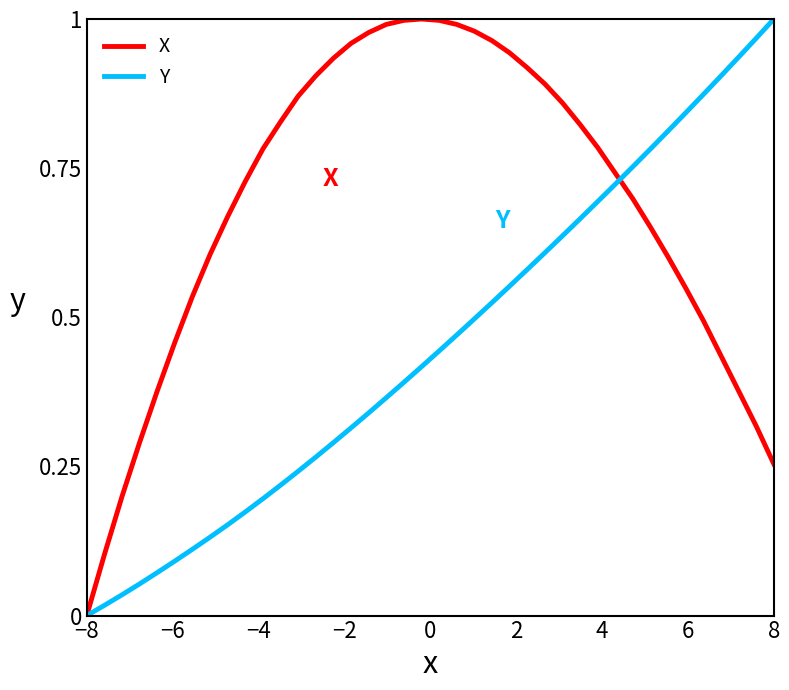

Which series has the largest total across all categories?

X